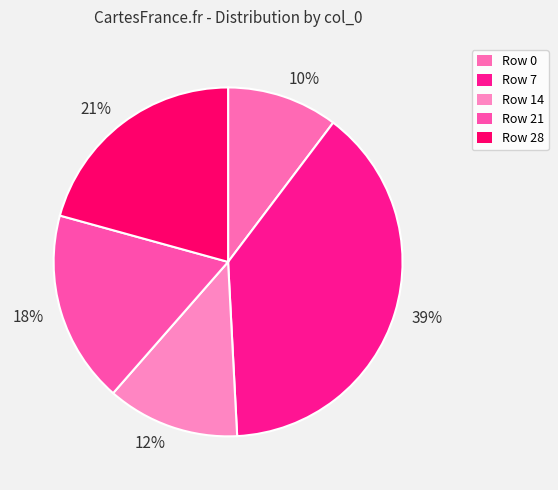

To the nearest percent, what is the average slice percentage?

20%